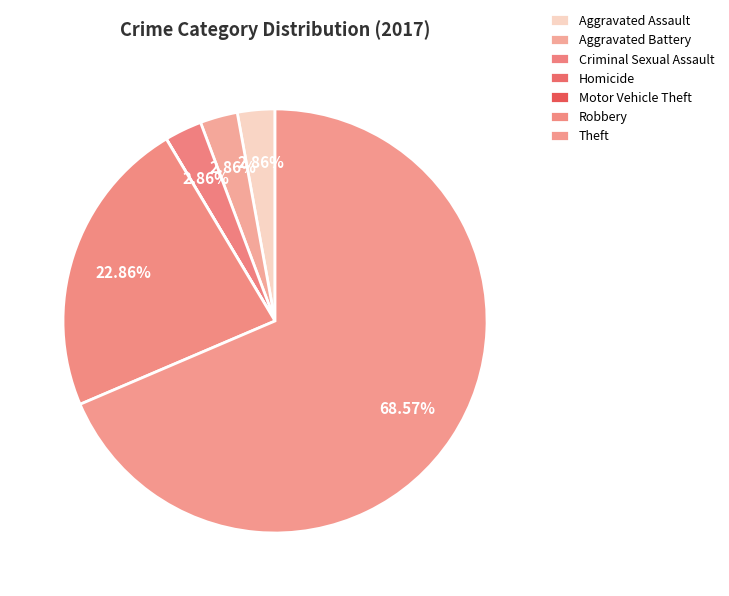

Which slice represents more than half of the pie?

Theft